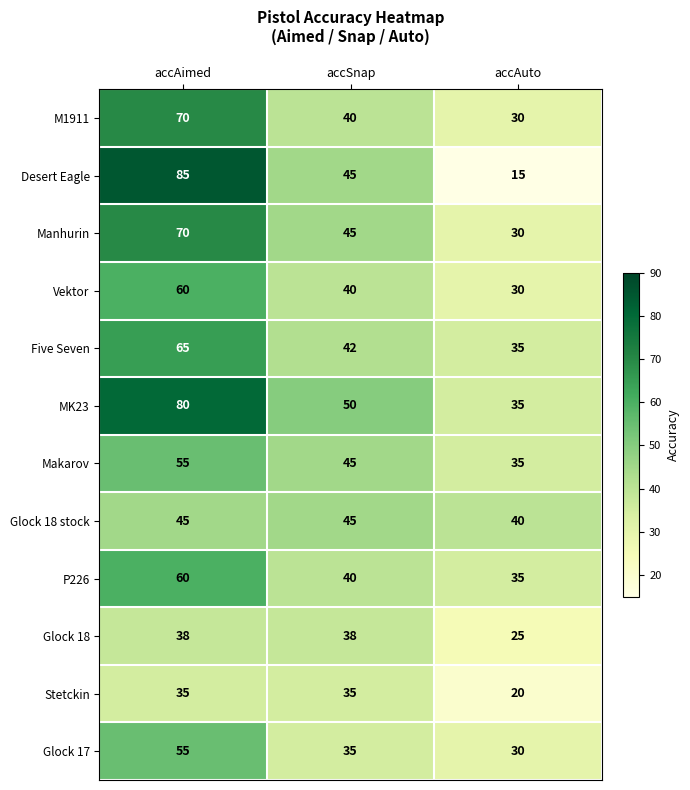

Is it true that Desert Eagle equals 85 at accAimed?

True